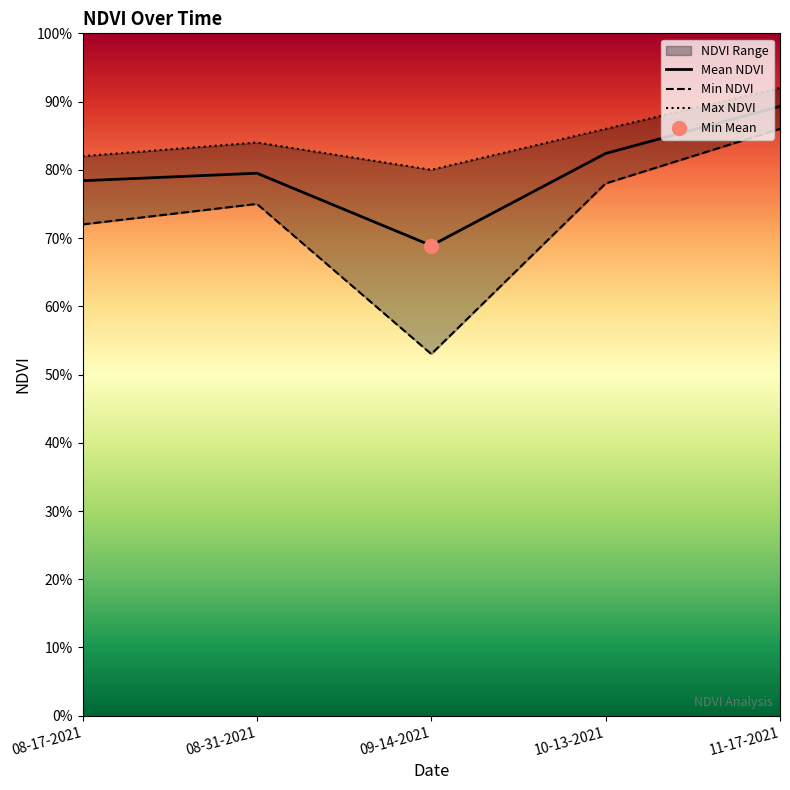

Which series has the largest Y range (max minus min)?

Min NDVI